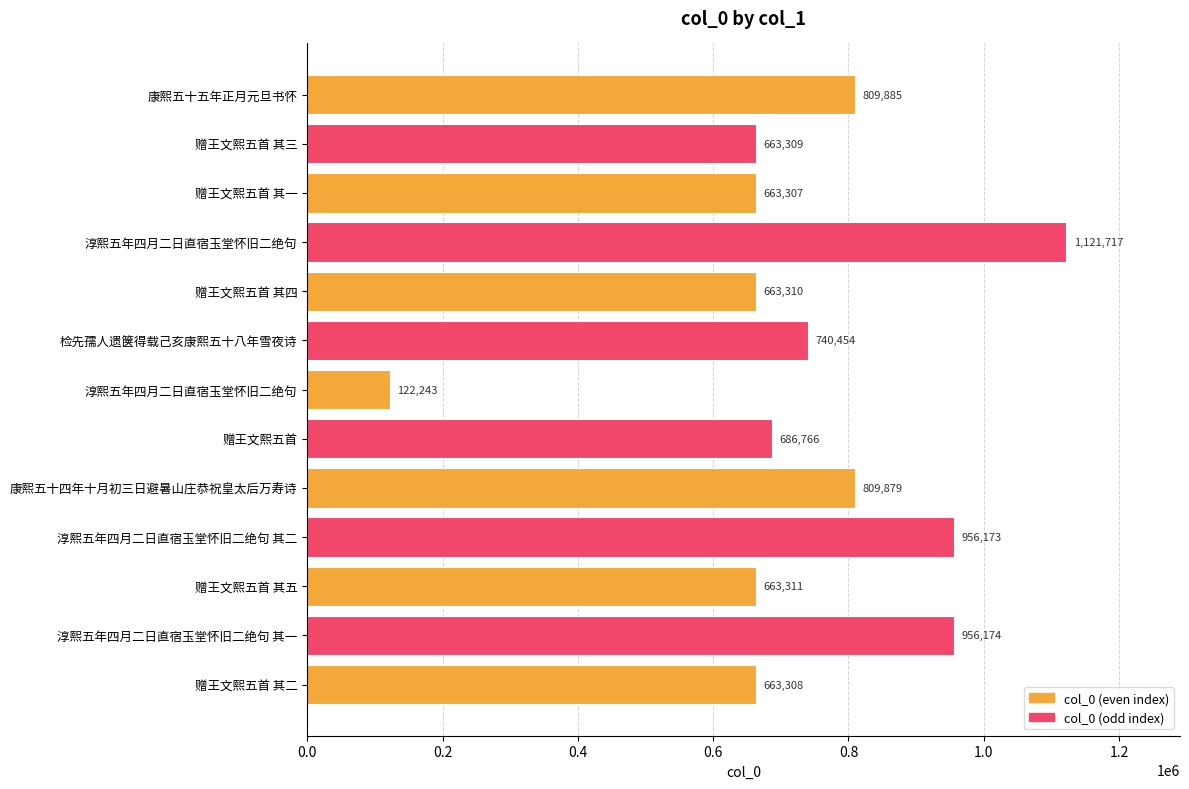

How many distinct data groups are displayed?

1